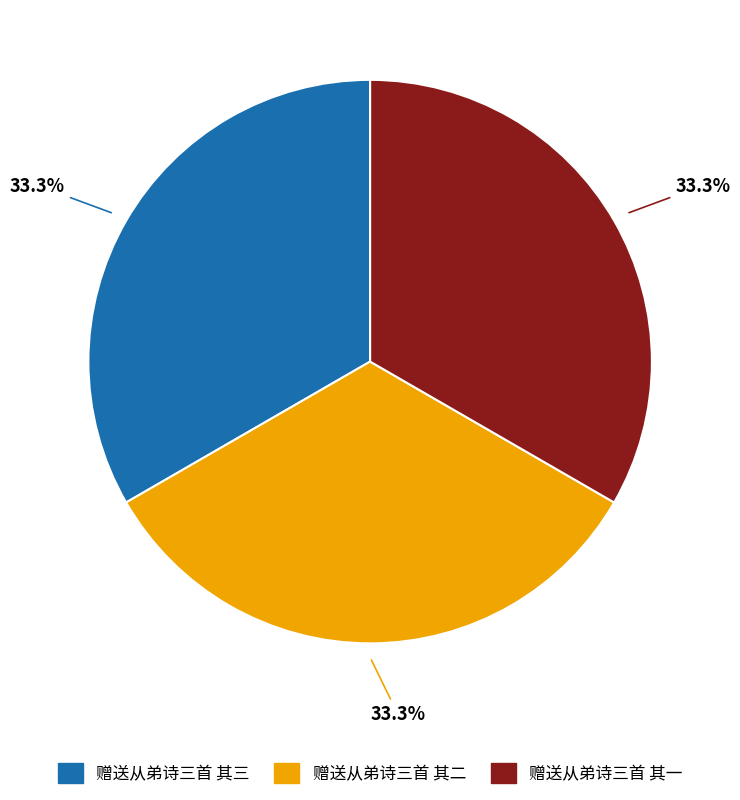

Approximately how many times larger is the value at 赠送从弟诗三首 其一 compared to 赠送从弟诗三首 其三?

1.0